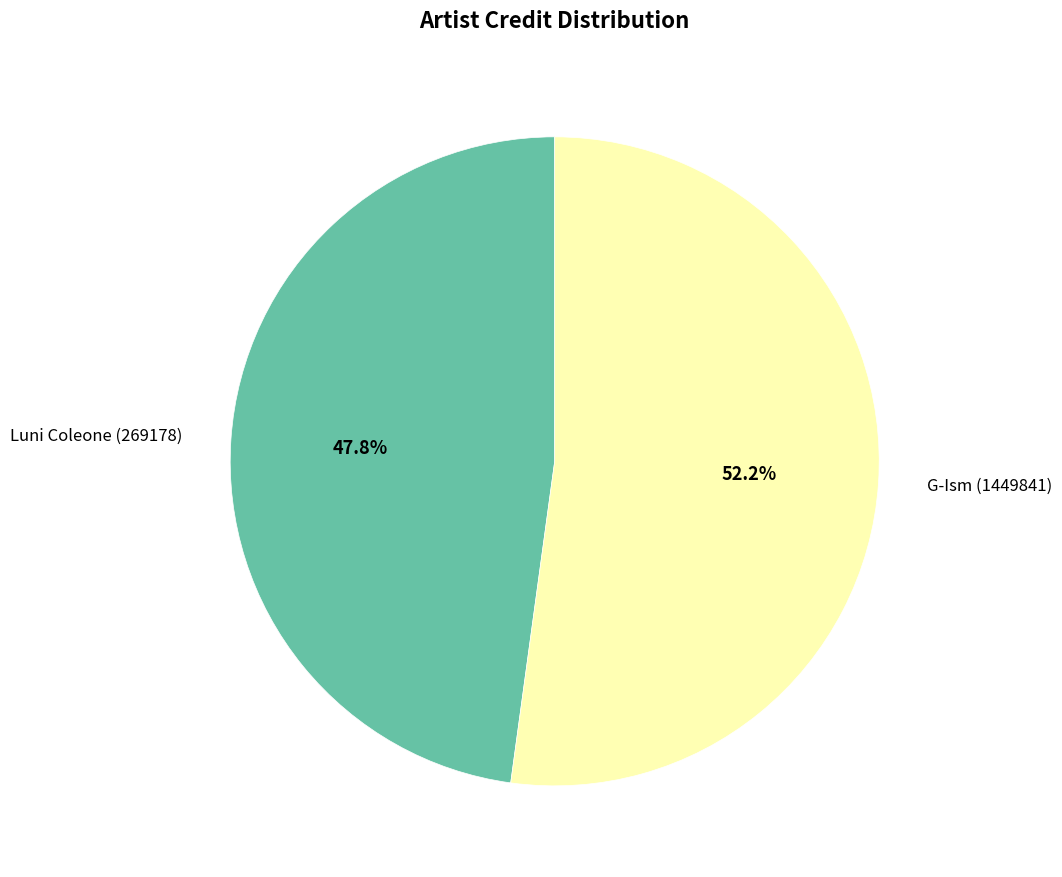

The Luni Coleone (269178) slice represents 48% of the pie. True or false?

True